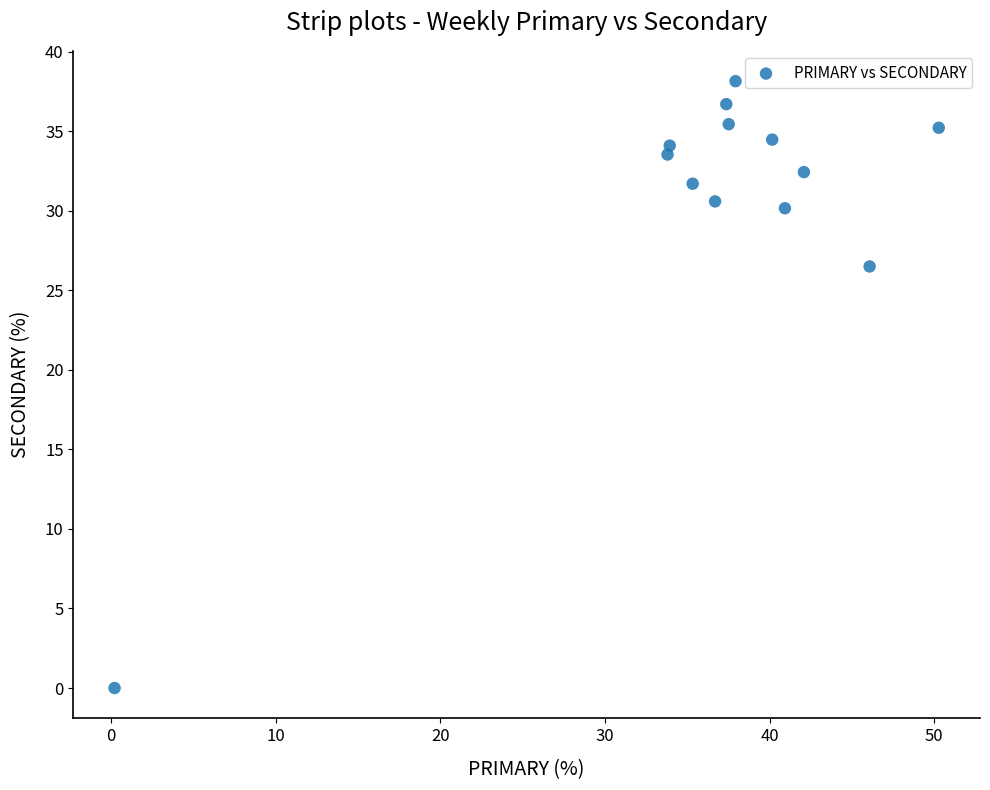

What Y value in the scatter plot is closest to 19?

26.5